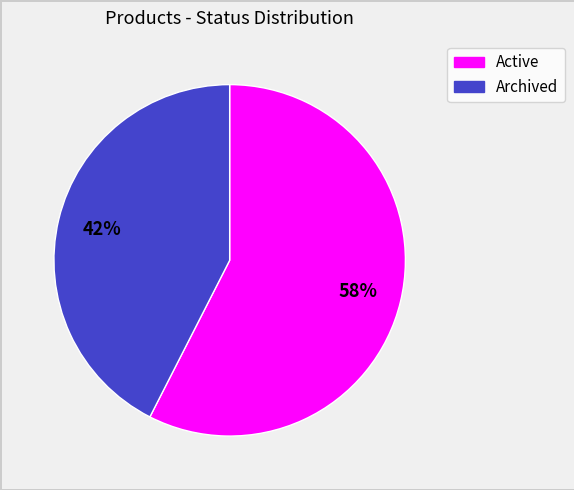

What is the ratio of the value at Archived to the value at Active?

0.7